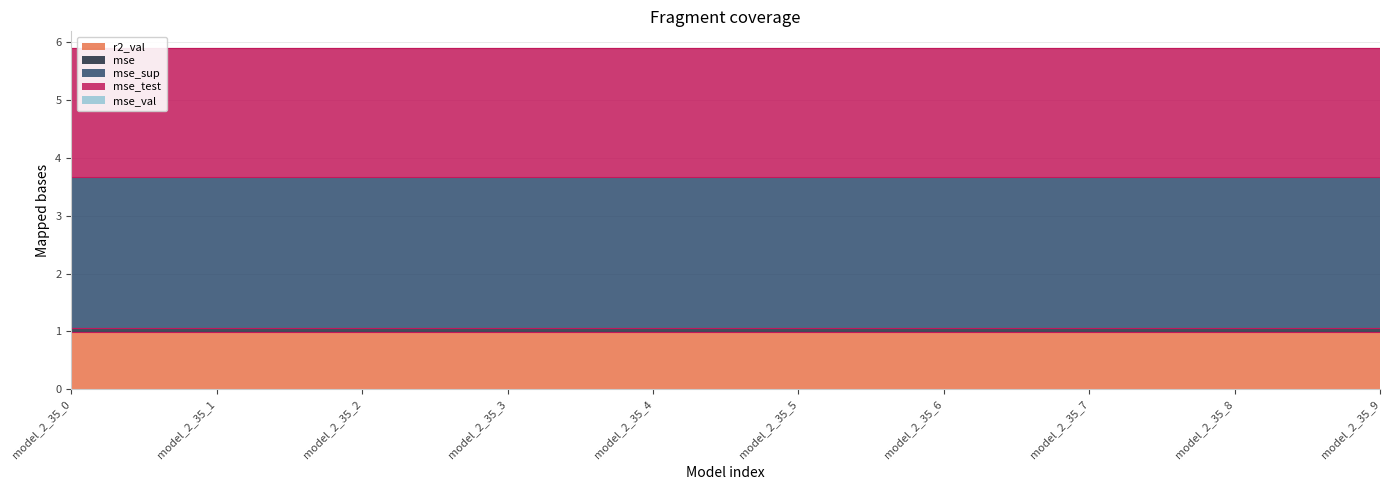

Is the value of mse_val at model_2_35_3 greater than the value of mse at model_2_35_6?

No